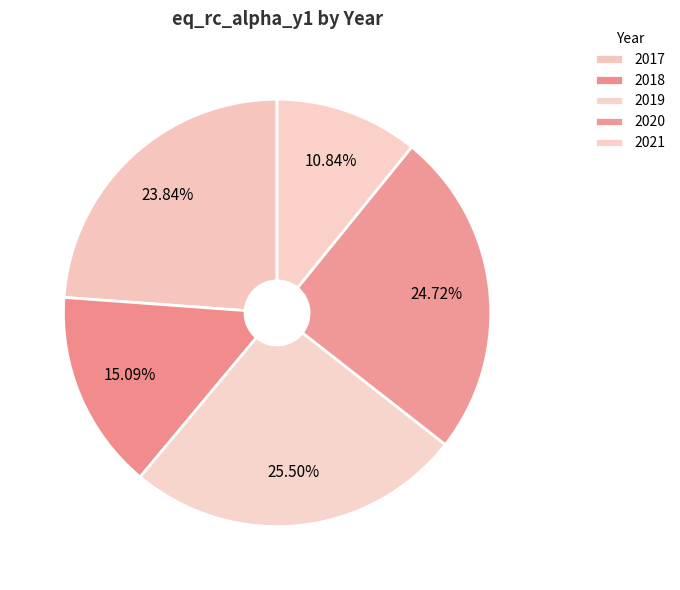

What is the smallest slice in the pie chart?

2021